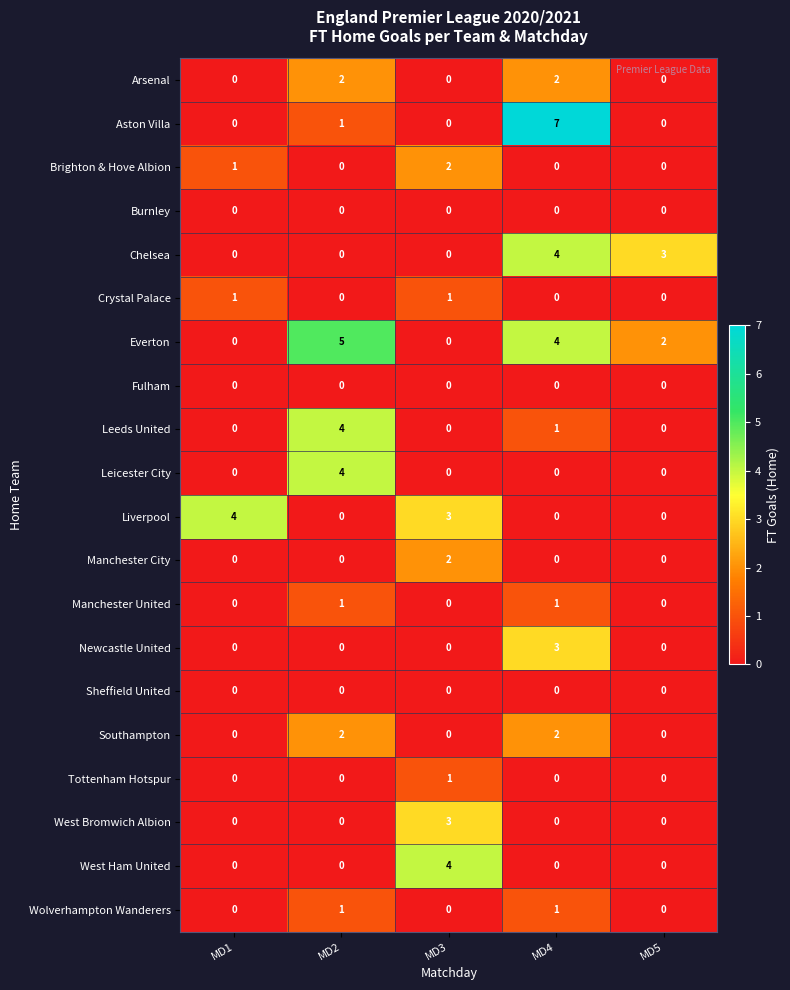

At which label is Aston Villa closest to 3?

MD2